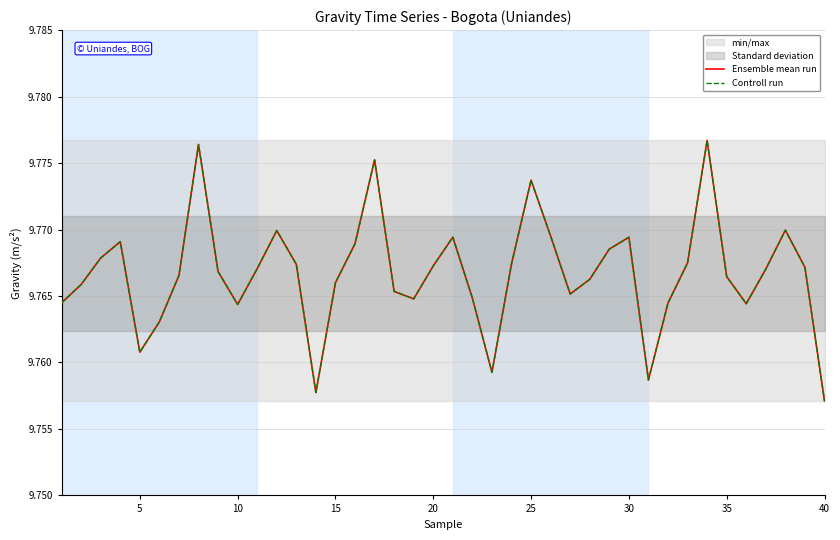

True or false: Controll run and Ensemble mean run intersect in this chart.

False